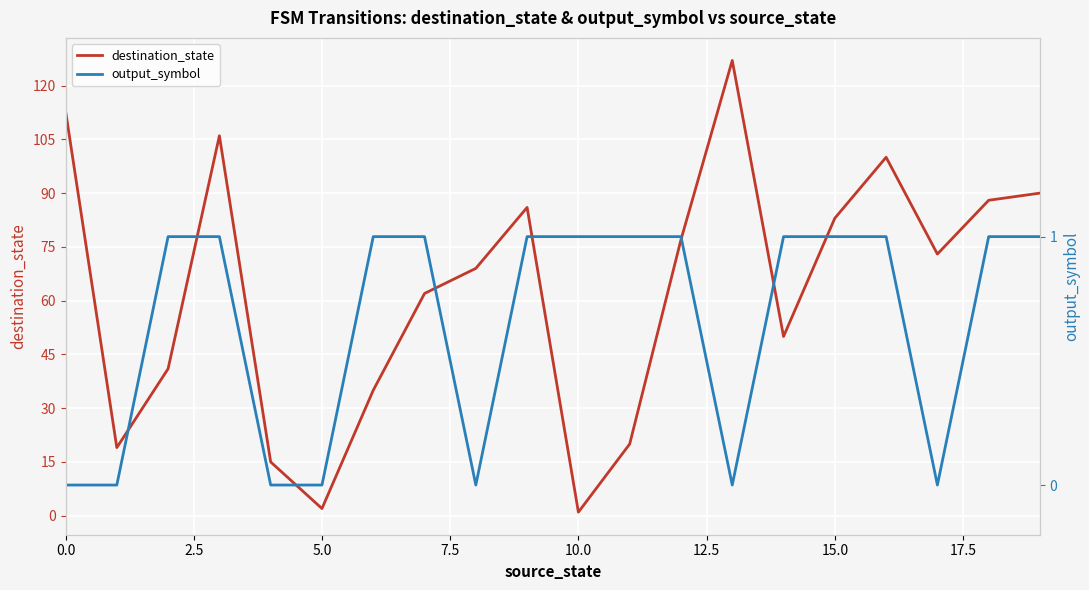

Read the output_symbol value at 18.

1